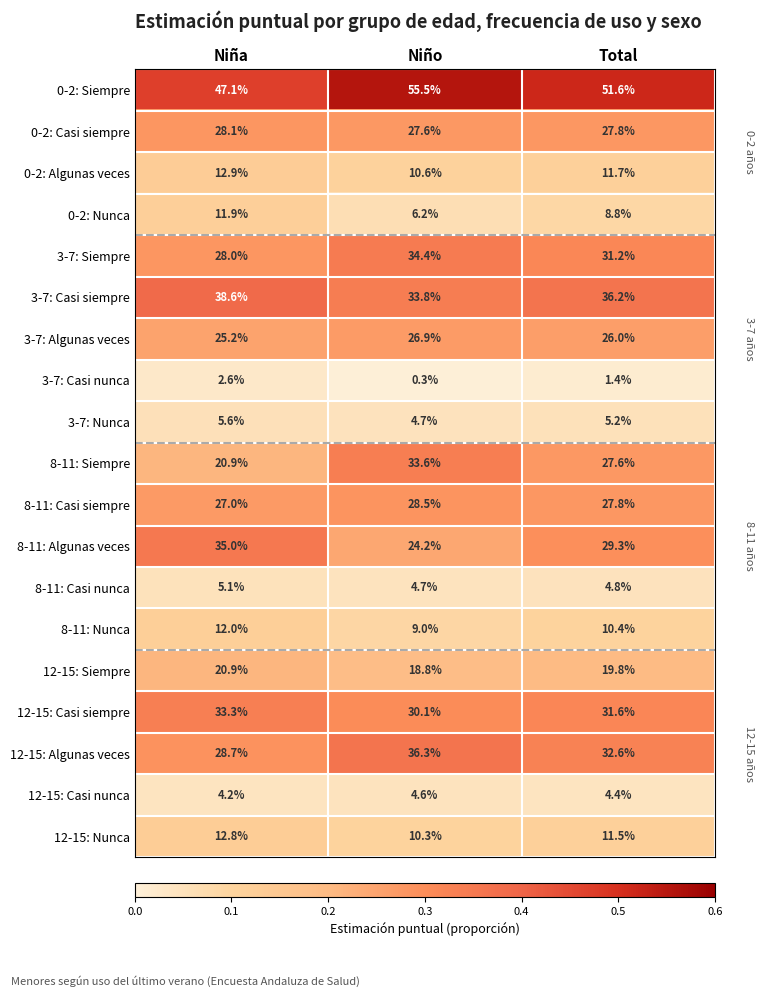

What is the spread (max minus min) of values at Total?

50.2